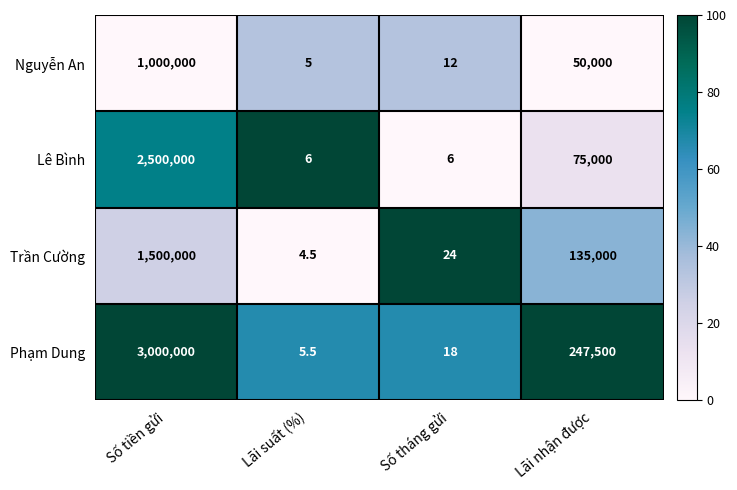

What is the difference between the Trần Cường values at Số tháng gửi and Số tiền gửi?

1499976.0